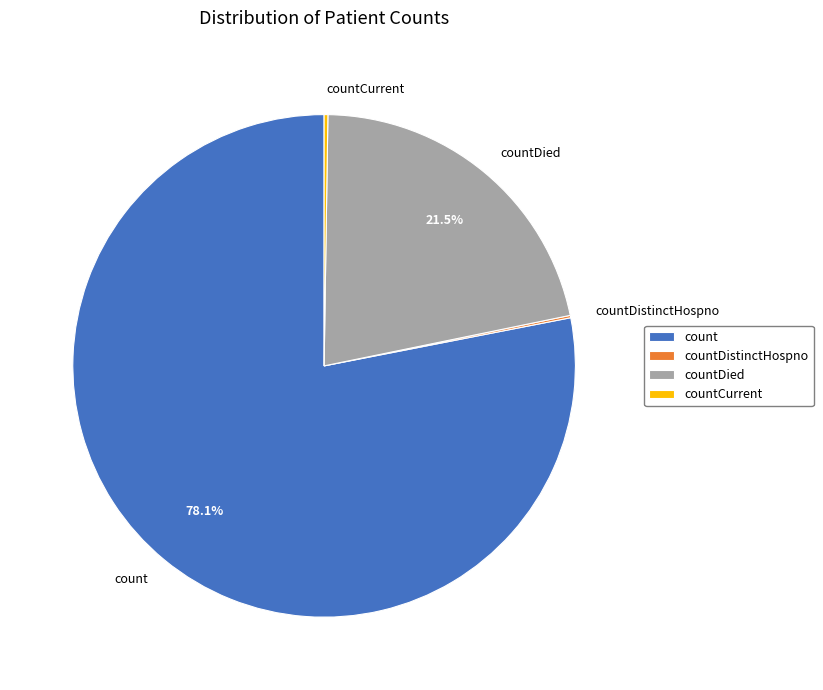

Combined, what portion of the pie is countDied and count?

99.6%